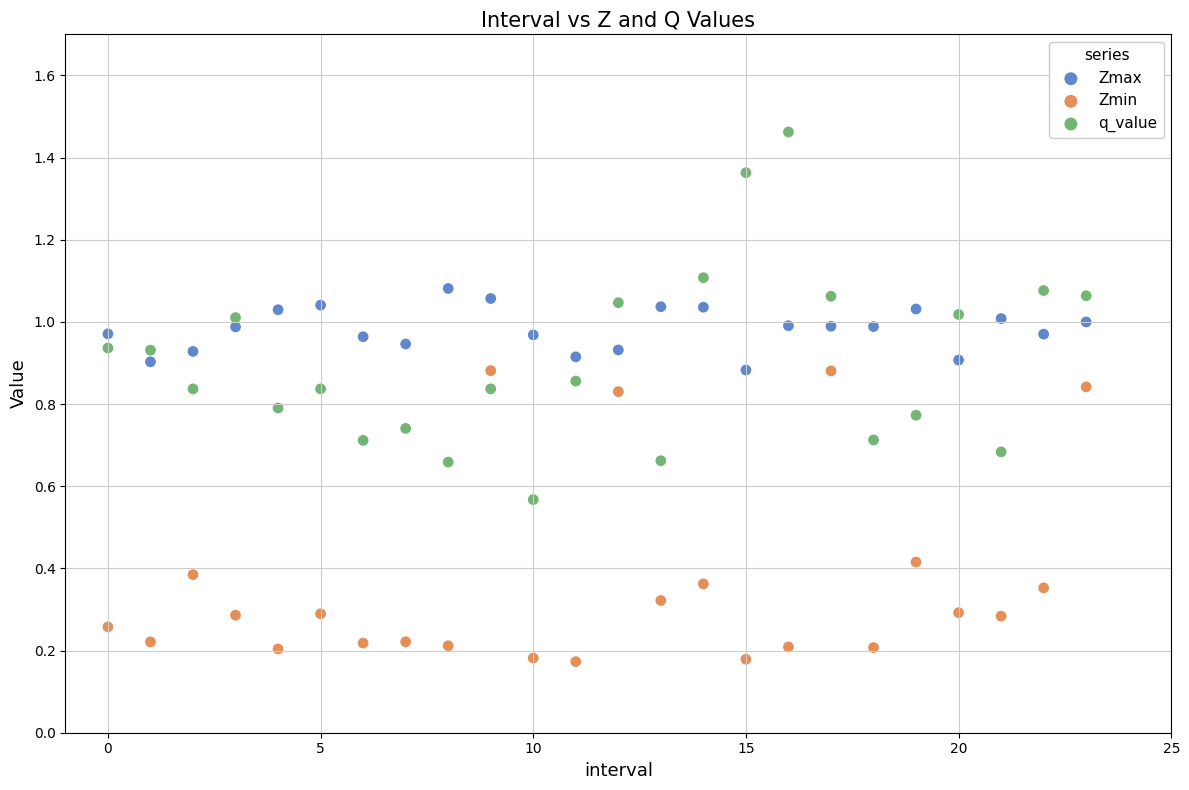

Which series reaches the minimum Y coordinate?

Zmin